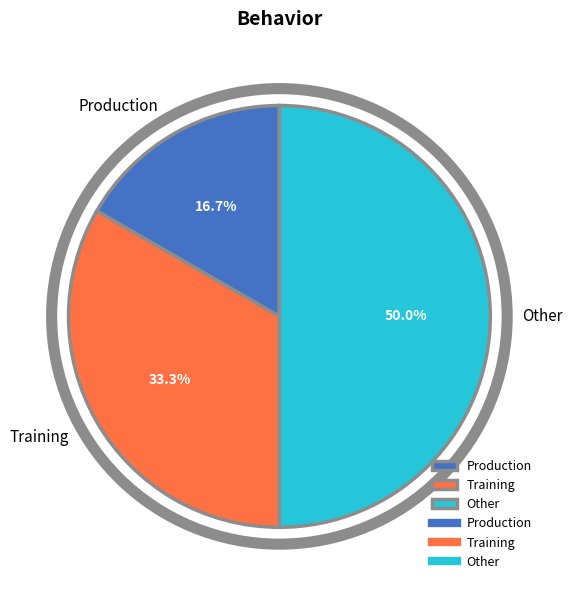

Is Production the majority of the pie?

No